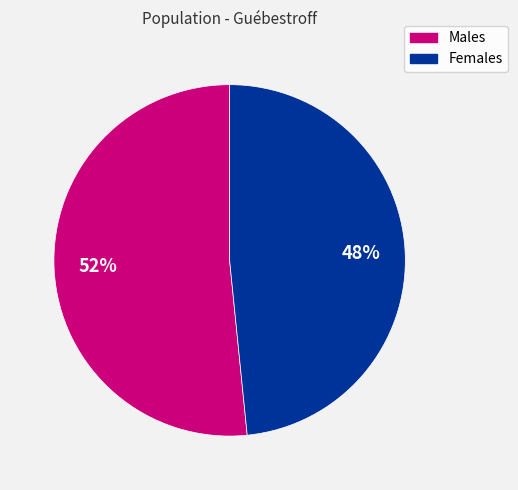

Is there a majority slice in this chart?

Yes